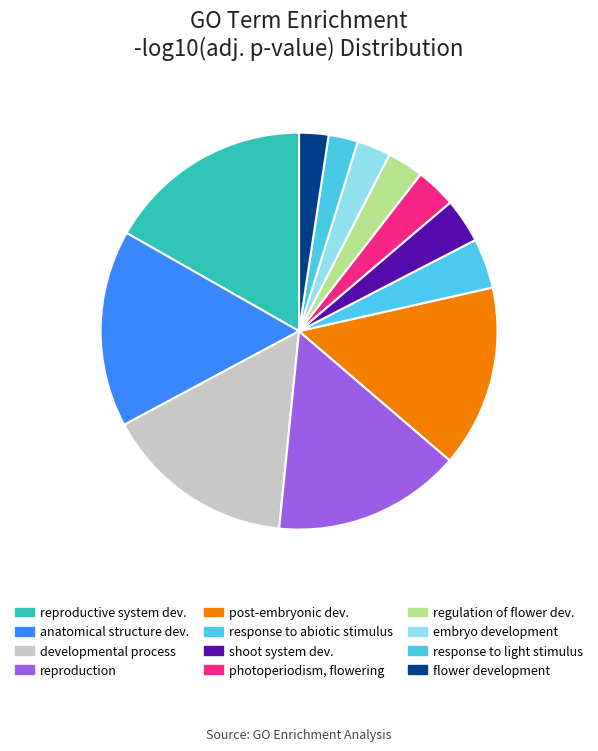

How many segments does this pie chart have?

12